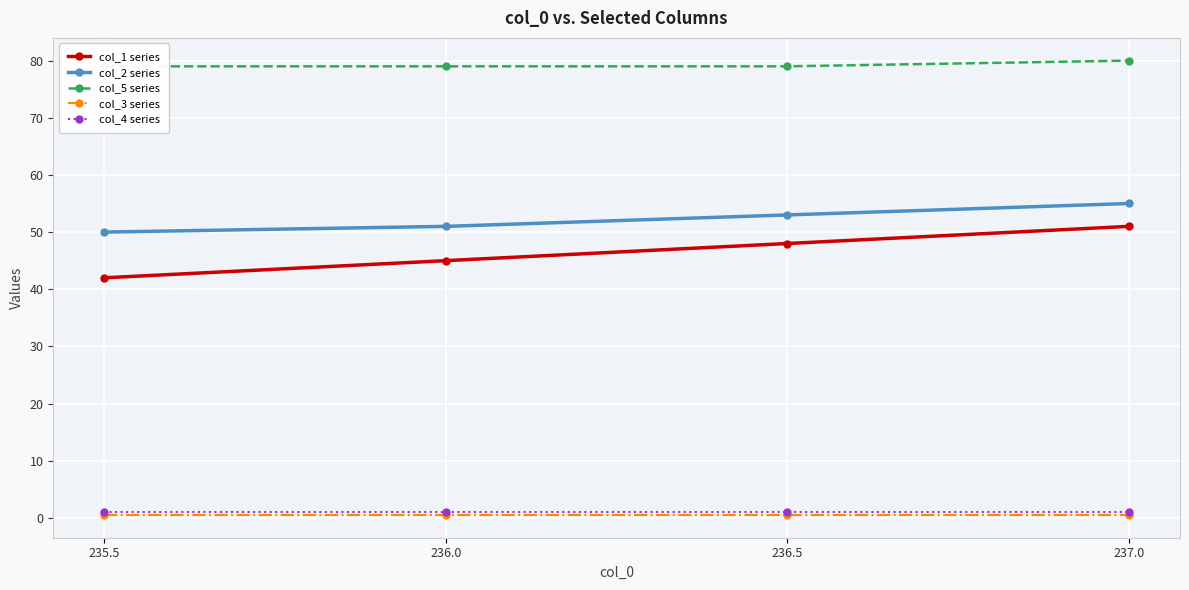

Is it true that col_5 series equals 79.0 at 236.5?

True